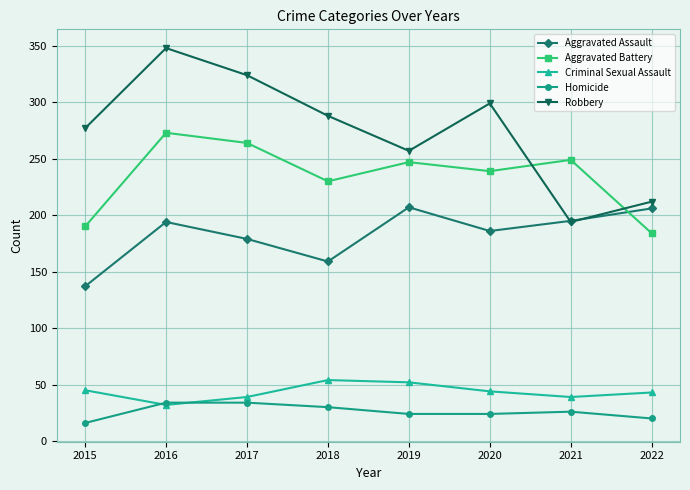

Which series has the largest range (max minus min)?

Robbery